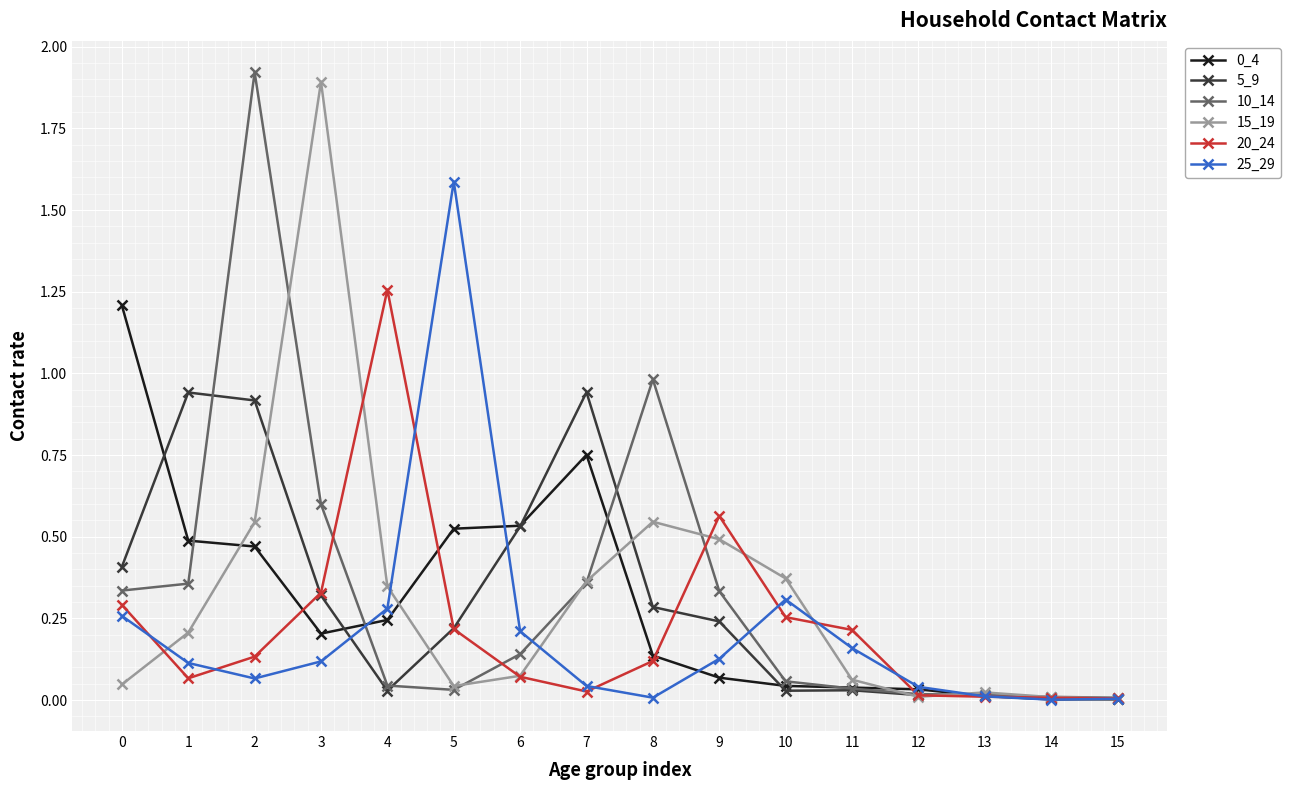

What is the total value across all series at 2?

4.1